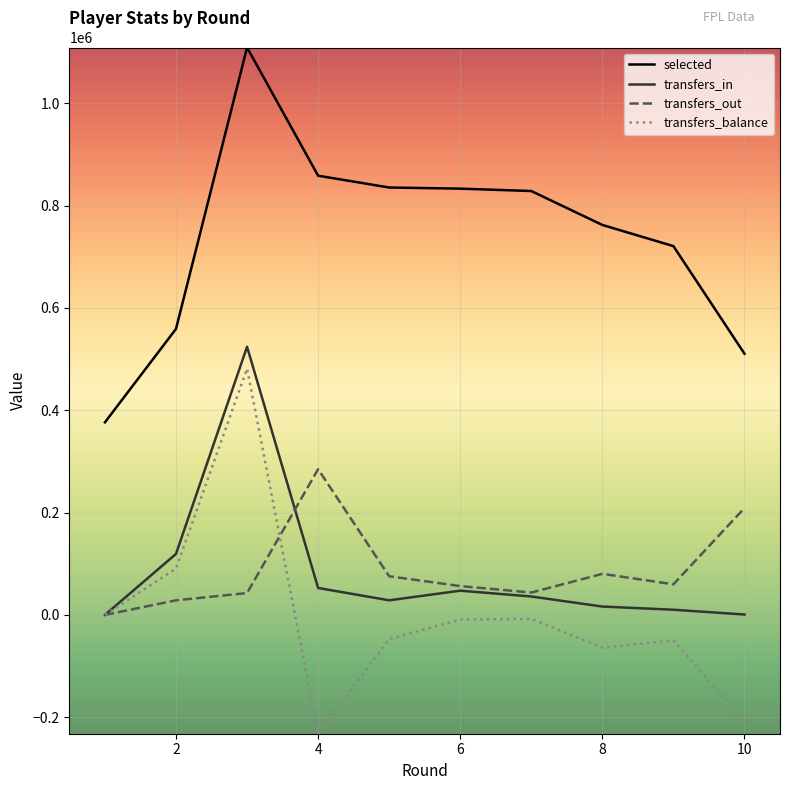

Count the number of categories in the chart.

10